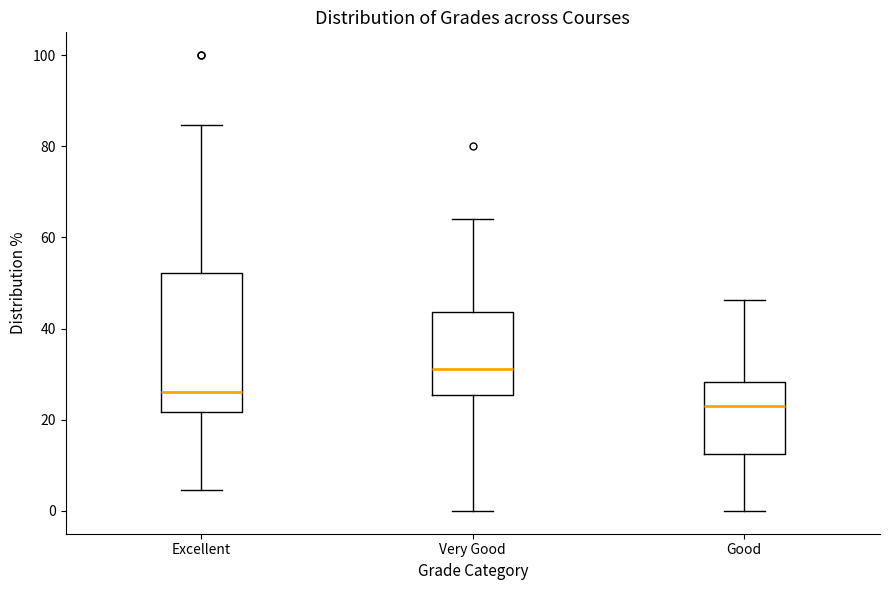

Reading left to right, read every box against the y-axis: the position of its median line, the range the box covers, and the ends of its whiskers. The values are not printed on the chart, so give them approximately, as read against the axis.

Excellent: median 26, box 22 to 52, whiskers 4 to 84
Very Good: median 32, box 26 to 44, whiskers 0 to 64
Good: median 24, box 12 to 28, whiskers 0 to 46